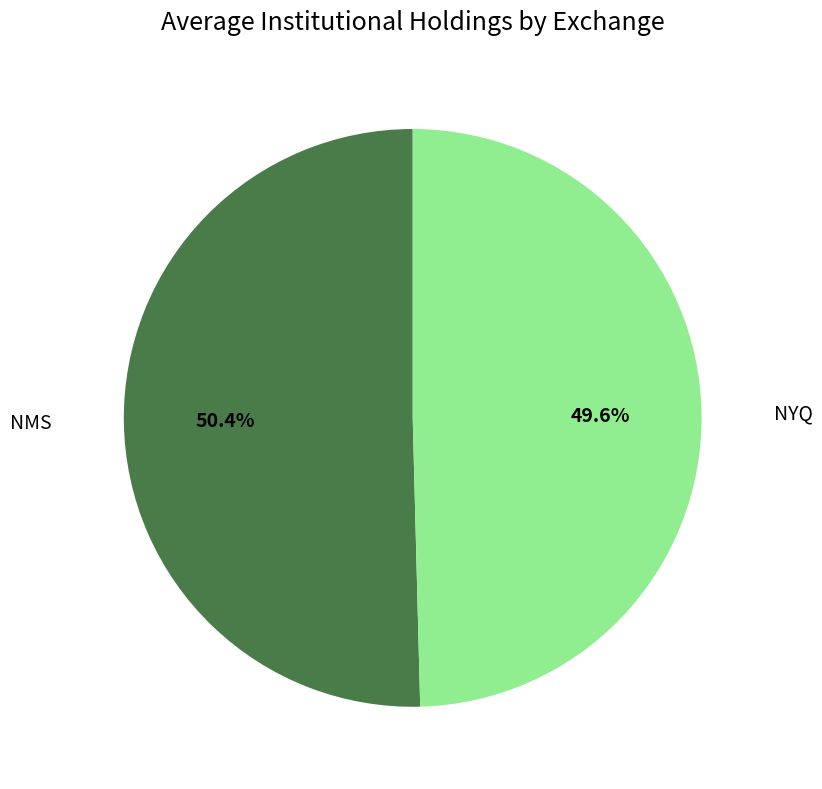

Approximately how many times larger is the value at NMS compared to NYQ?

1.0